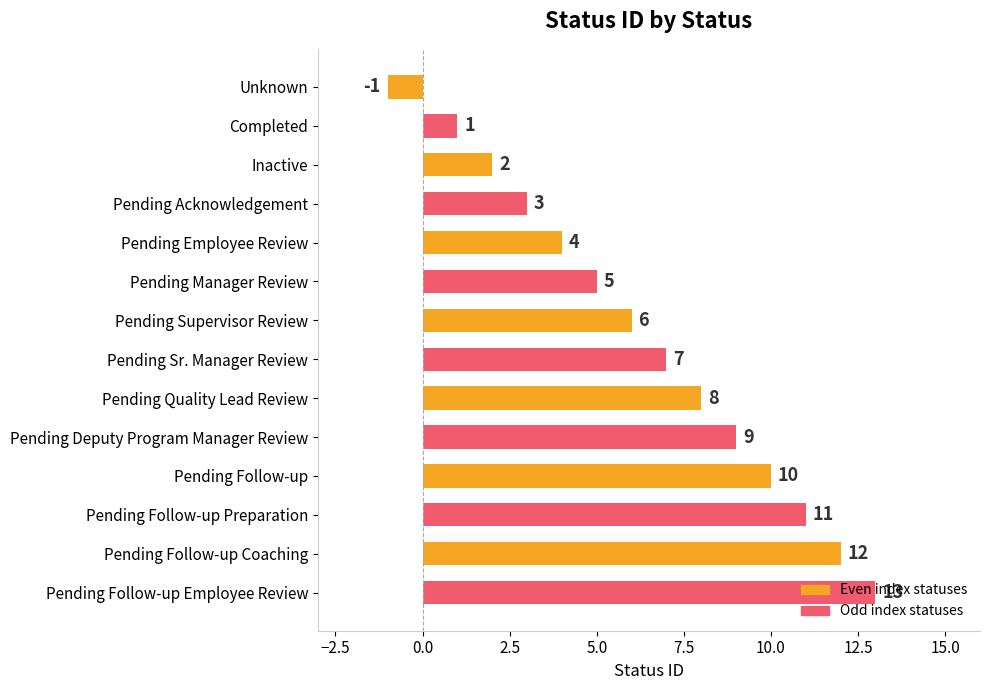

Count the number of categories in the chart.

14